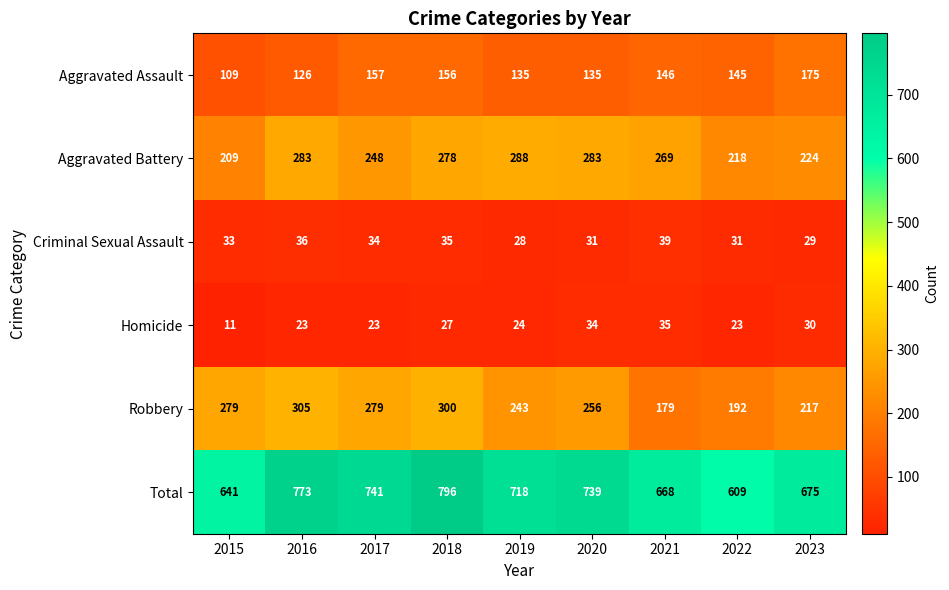

What is the sum of all Criminal Sexual Assault values?

296